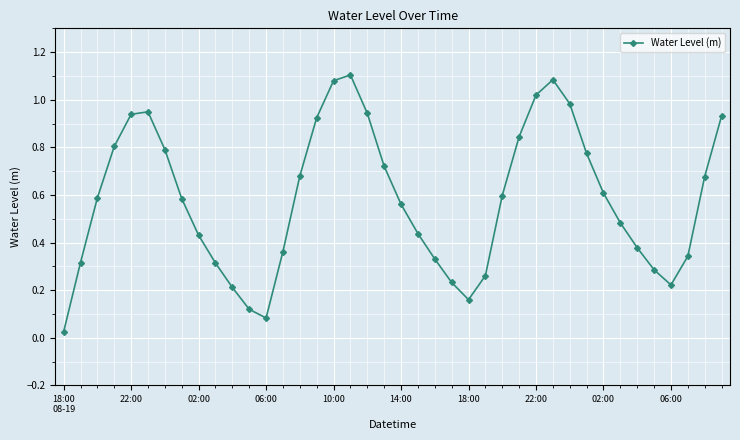

True or false: there are more than 2 points higher than both neighbors.

True